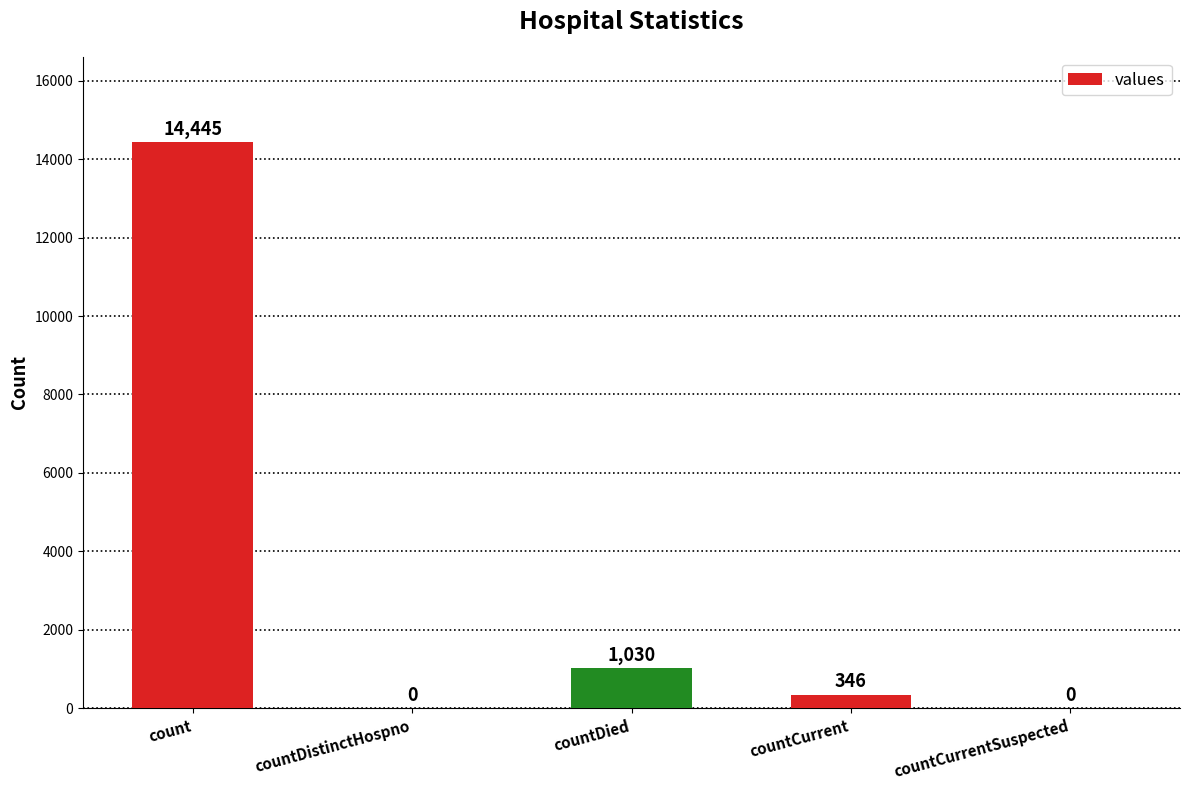

What is the change in value from countDistinctHospno to countDied?

+1030